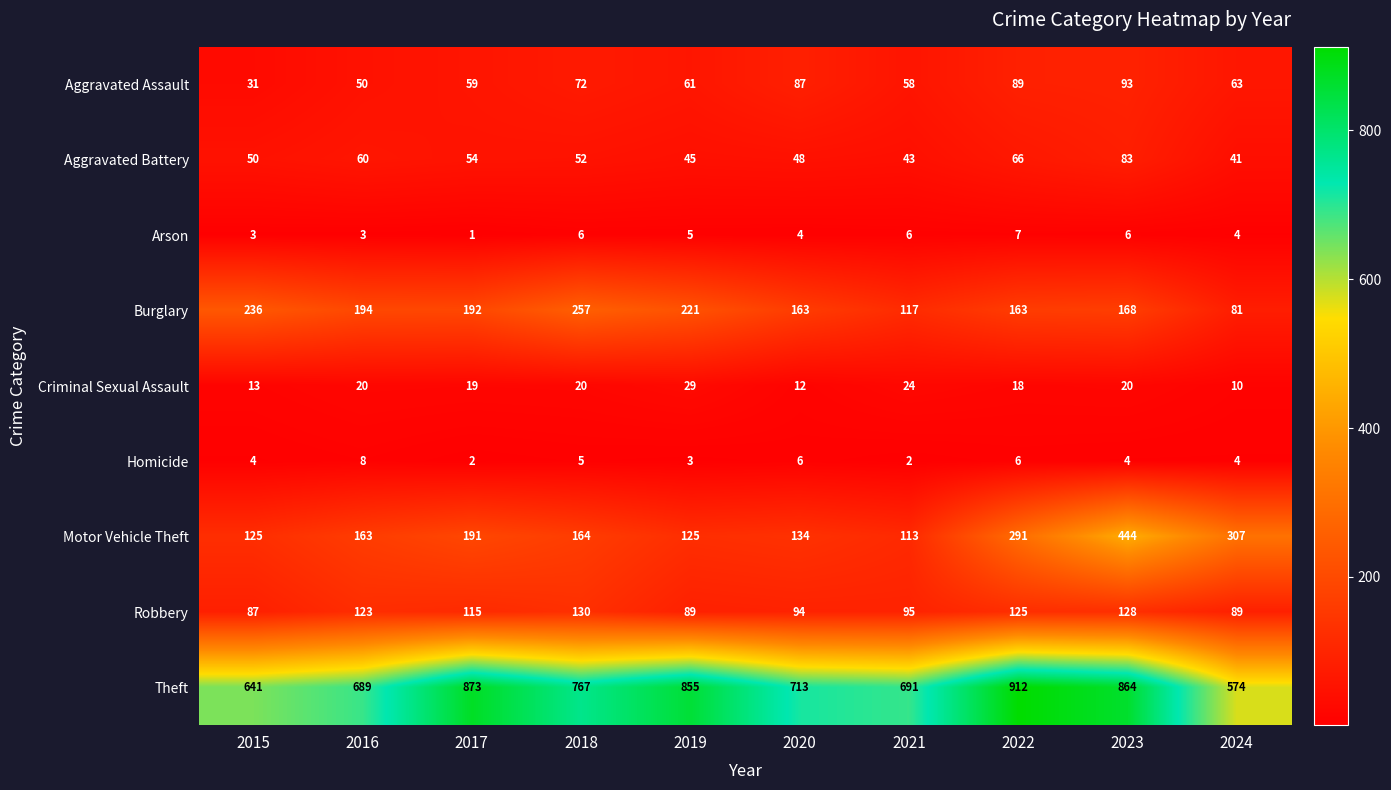

Read the Motor Vehicle Theft value at 2022, to the nearest 10.

290